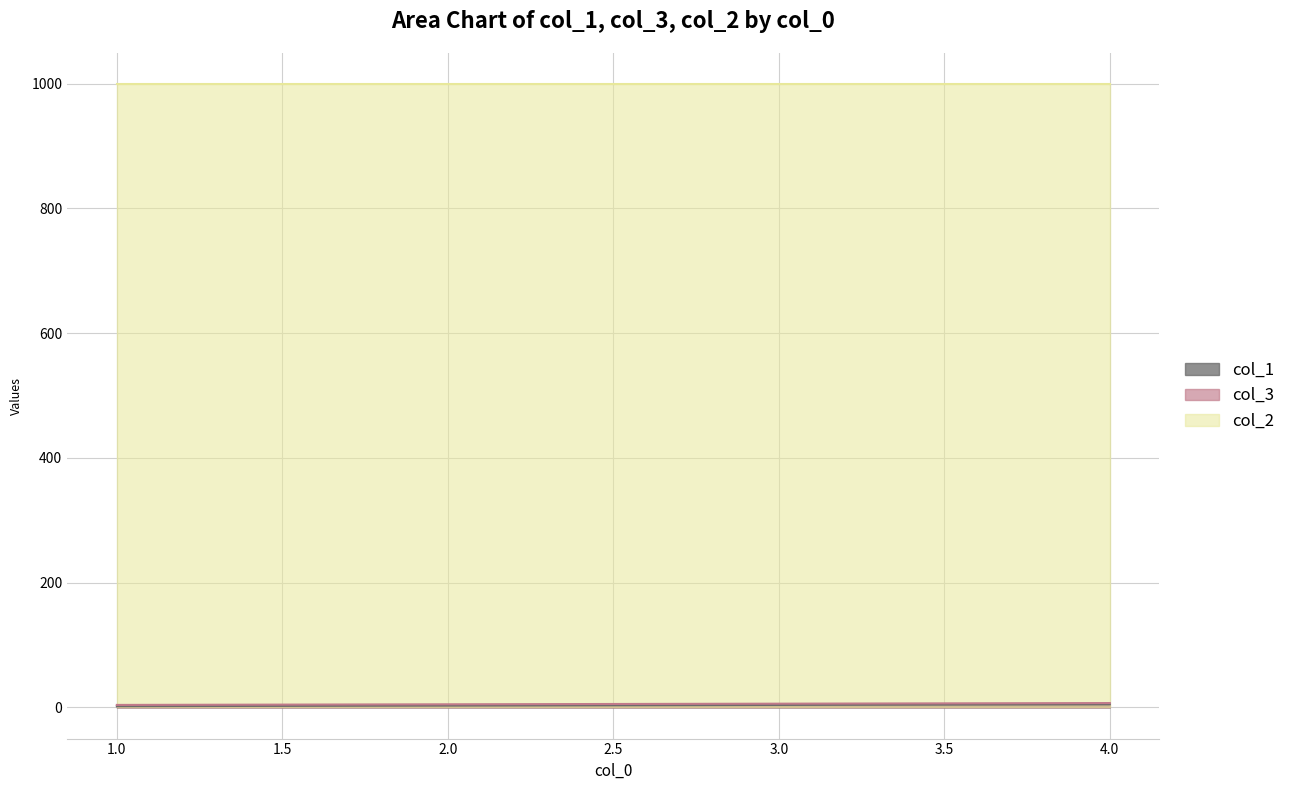

What is the maximum value shown in the chart?

999